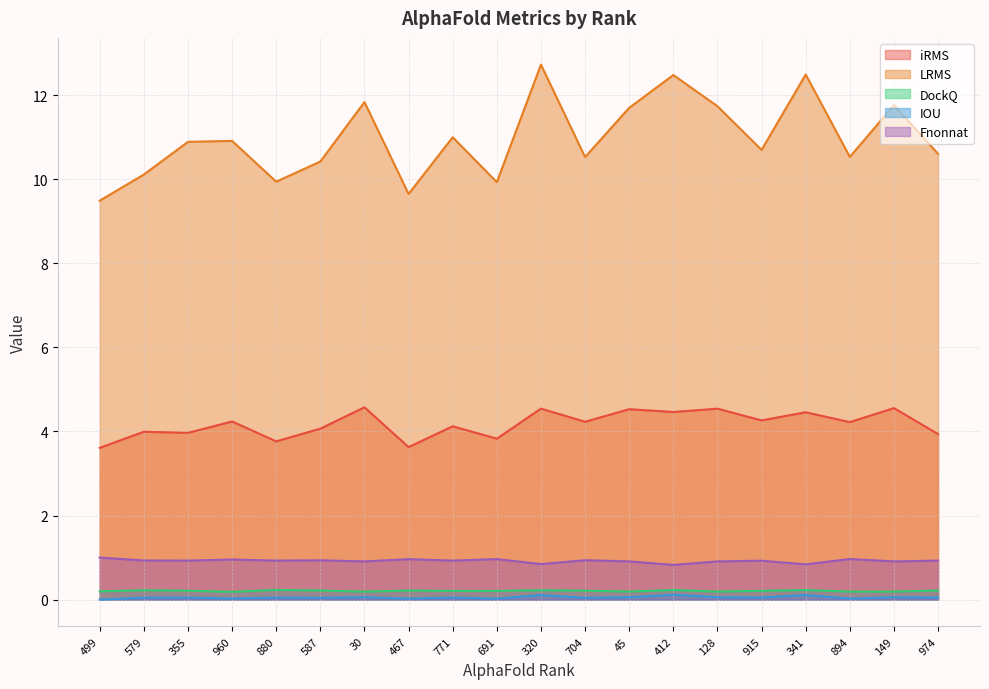

True or false: LRMS and DockQ cross at least once.

False